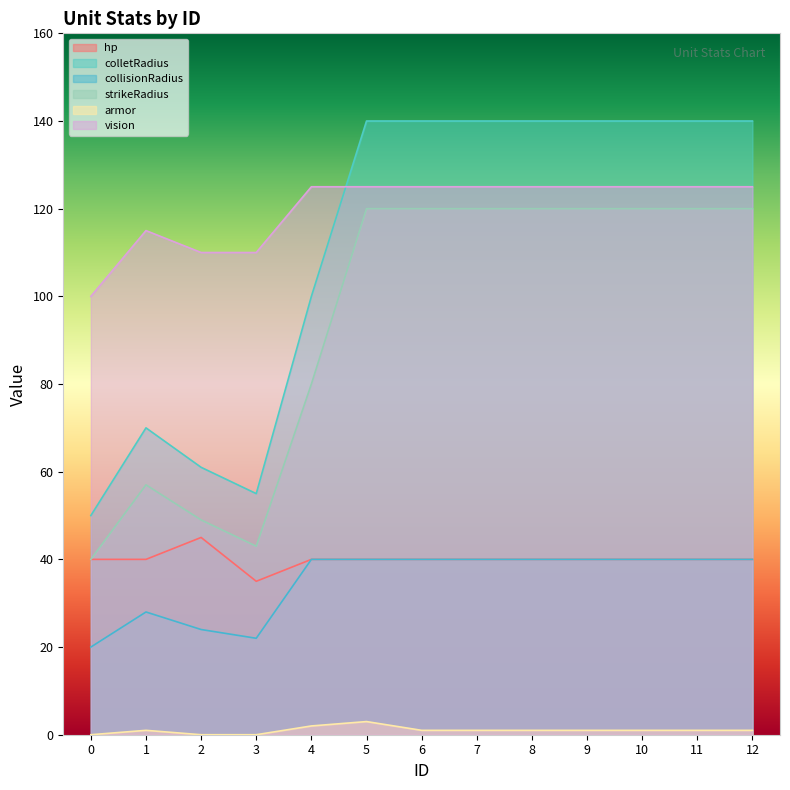

Which category has the highest value in the armor series?

5